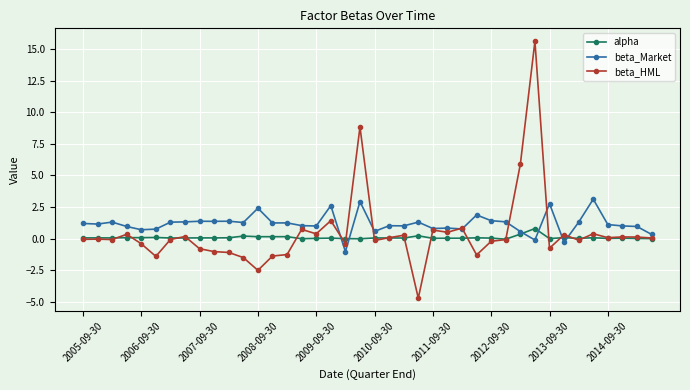

Count the number of categories in the chart.

40